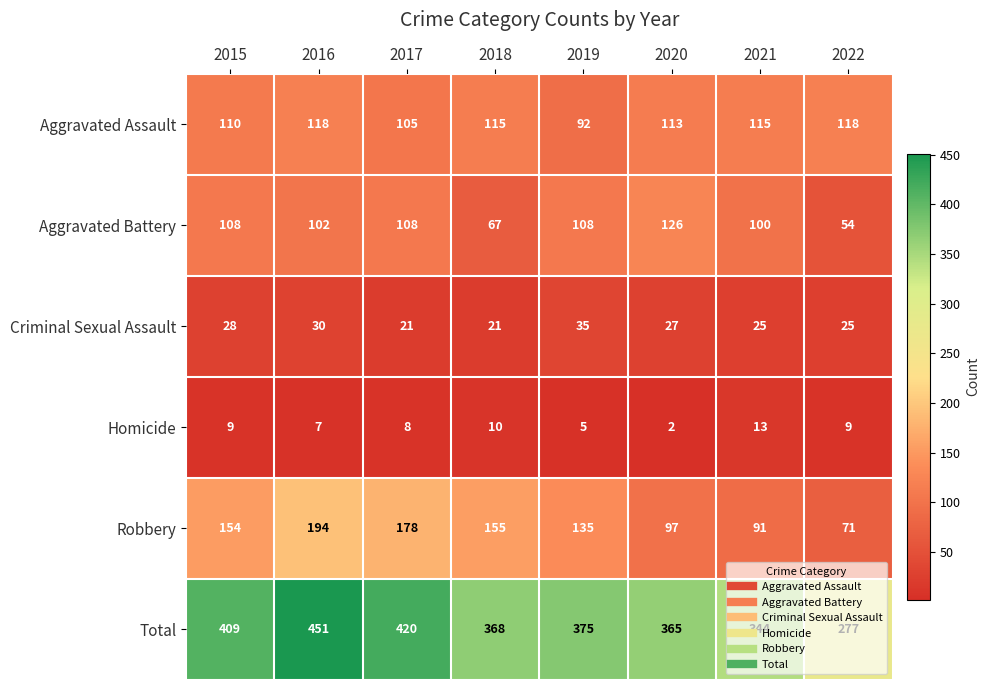

At which category does the chart reach its minimum across all series?

2020